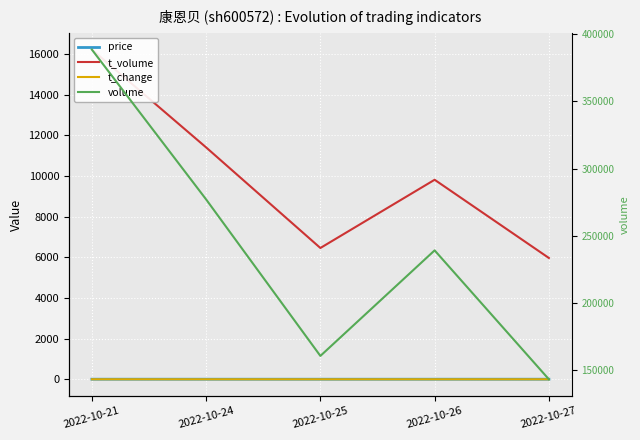

In volume, how many points are higher than both neighbors (excluding endpoints)?

1